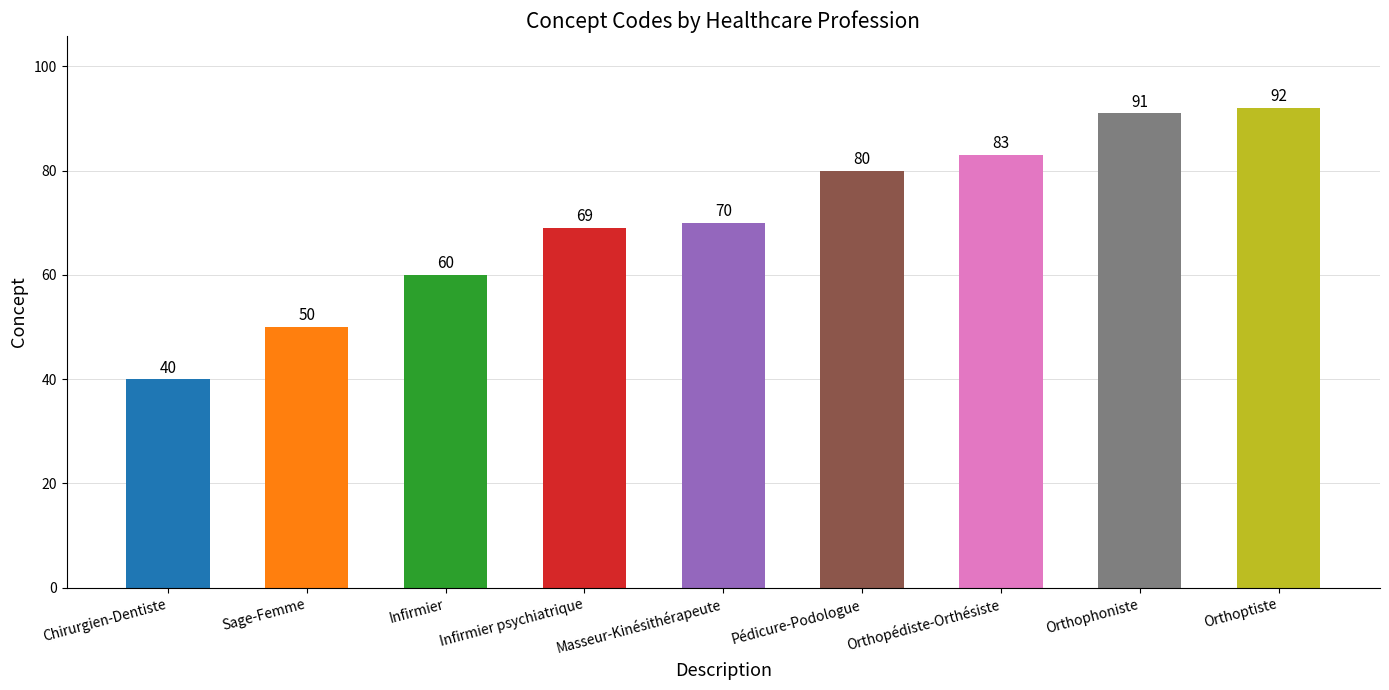

Which category has the highest value across all series?

Orthoptiste